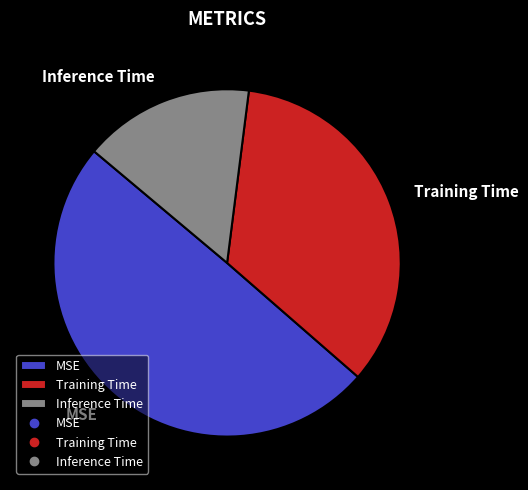

Which slice is the smallest?

Inference Time